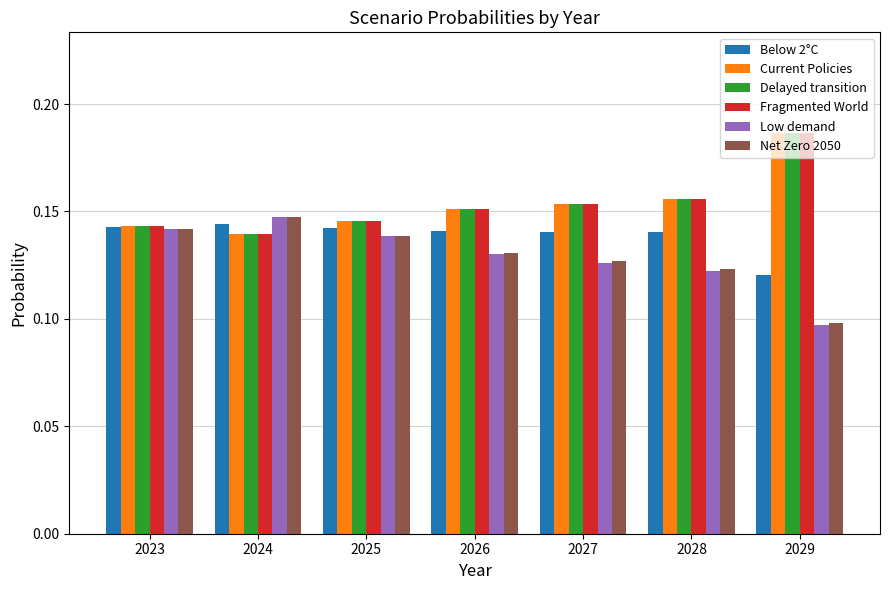

How many bars are there in each group?

6